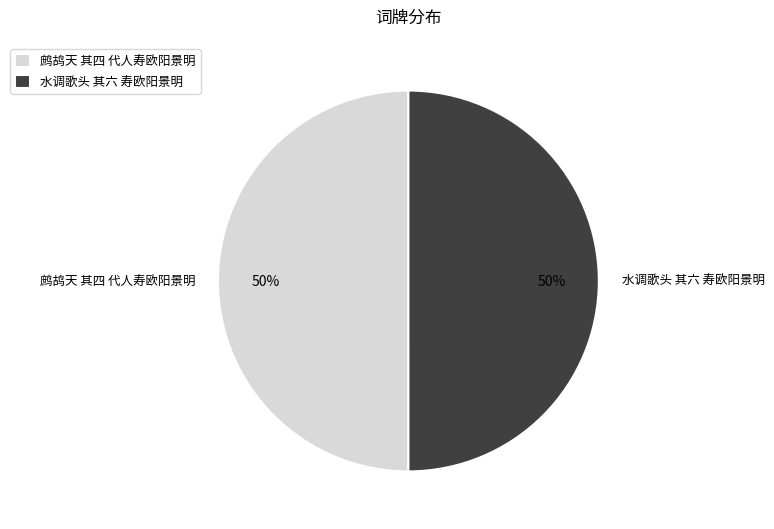

Is it true that 鹧鸪天 其四 代人寿欧阳景明 is 37% of the pie?

False